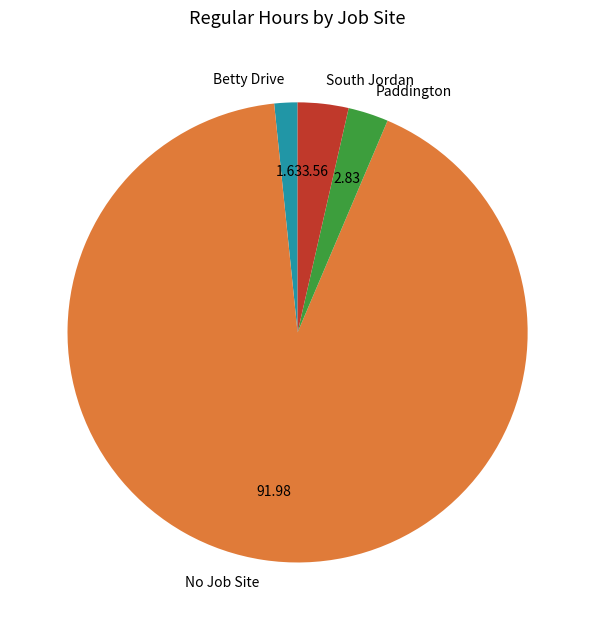

Count the number of slices in the pie.

4